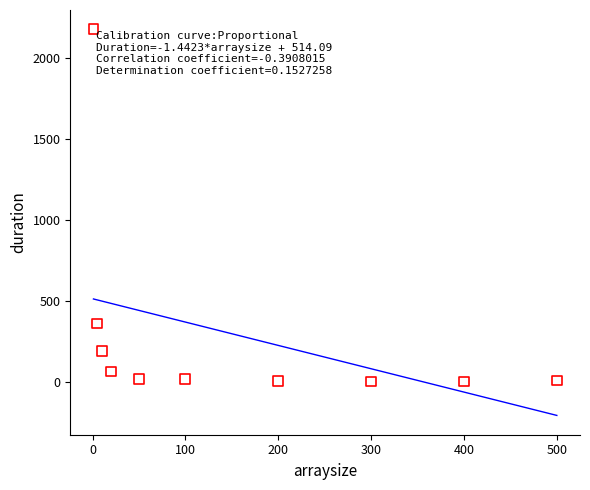

What Y value in the scatter plot is closest to 1090?

361.2